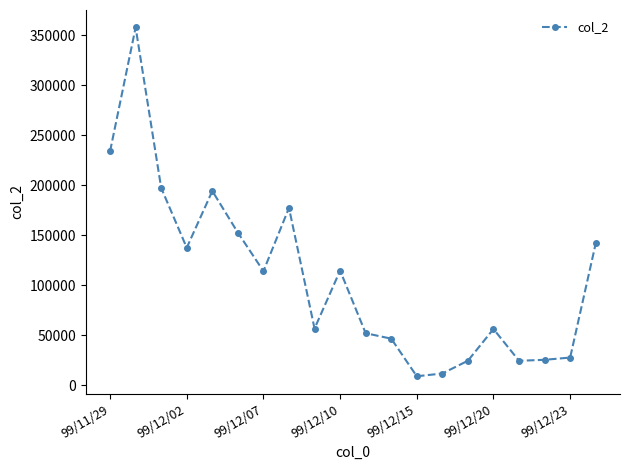

What is the maximum value shown in the chart?

357580